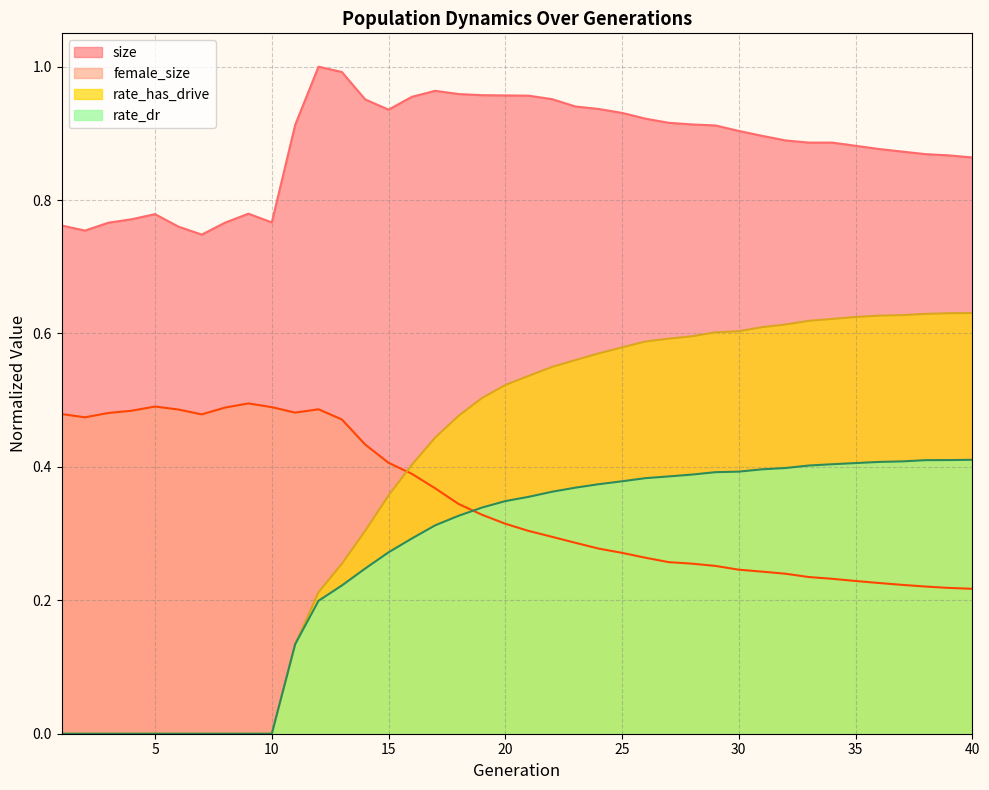

Is the value of size at 27 greater than the value of rate_has_drive at 8?

Yes